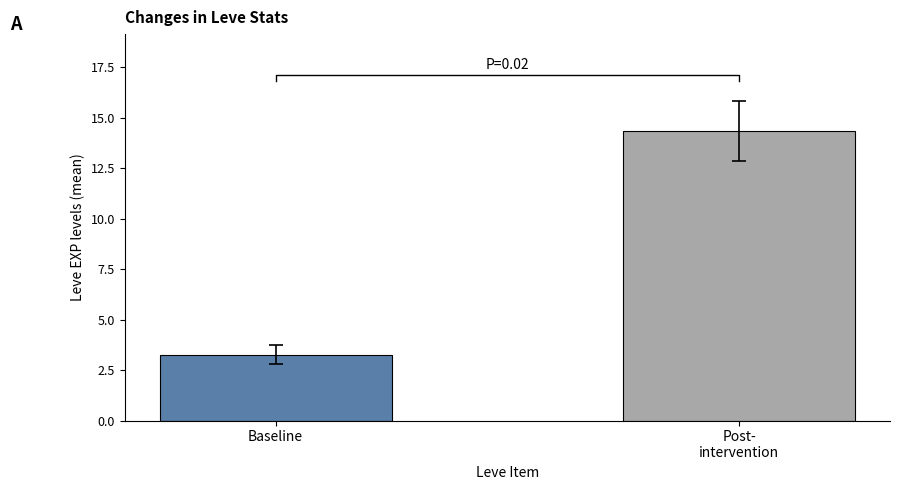

What is the change in value from Baseline to Post-
intervention?

+11.1